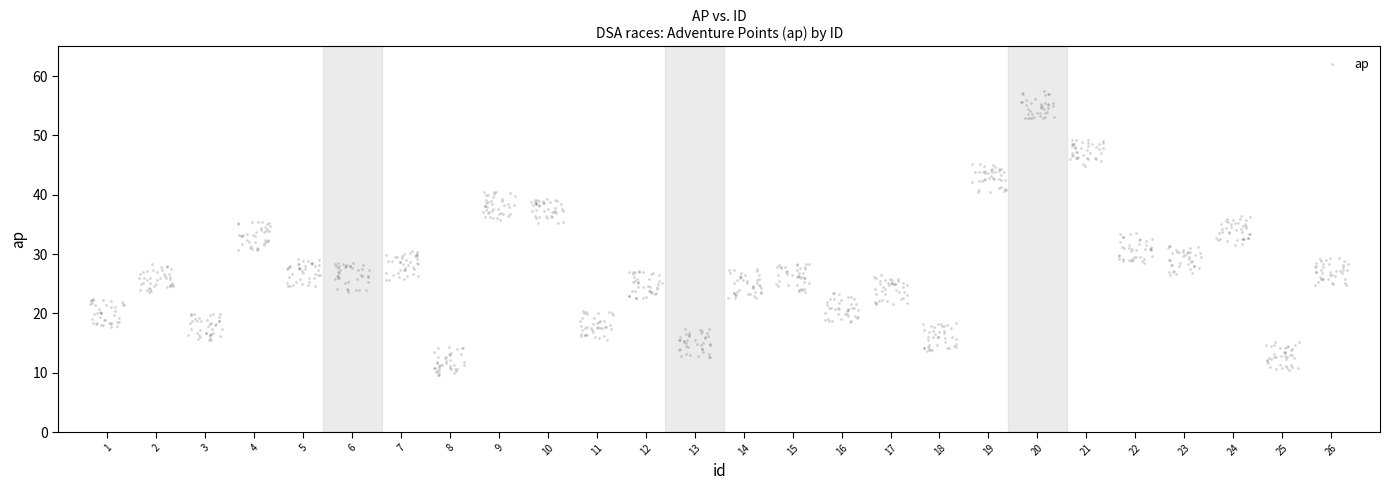

What is the range of Y values (max minus min)?

47.9